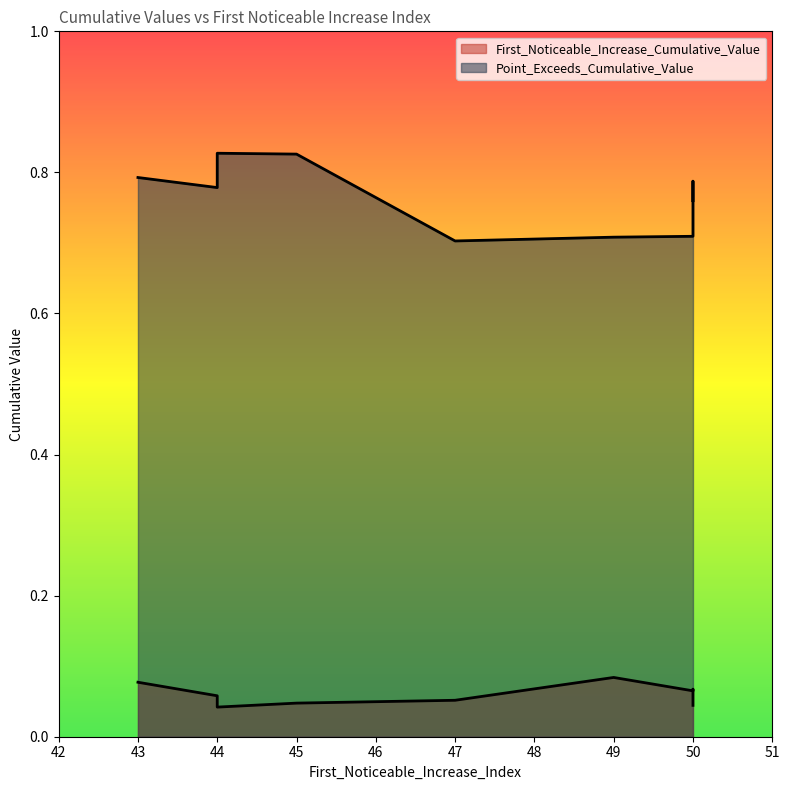

What is the difference between the maximum and second lowest values in the Point_Exceeds_Cumulative_Value series?

0.1